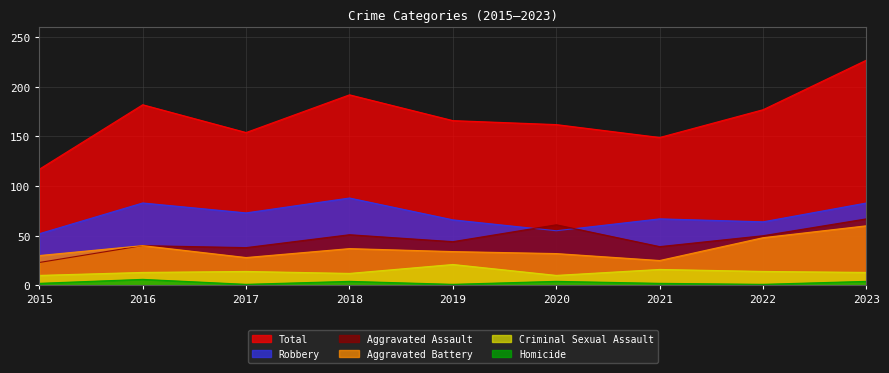

How many data points in Aggravated Battery are above 34?

4